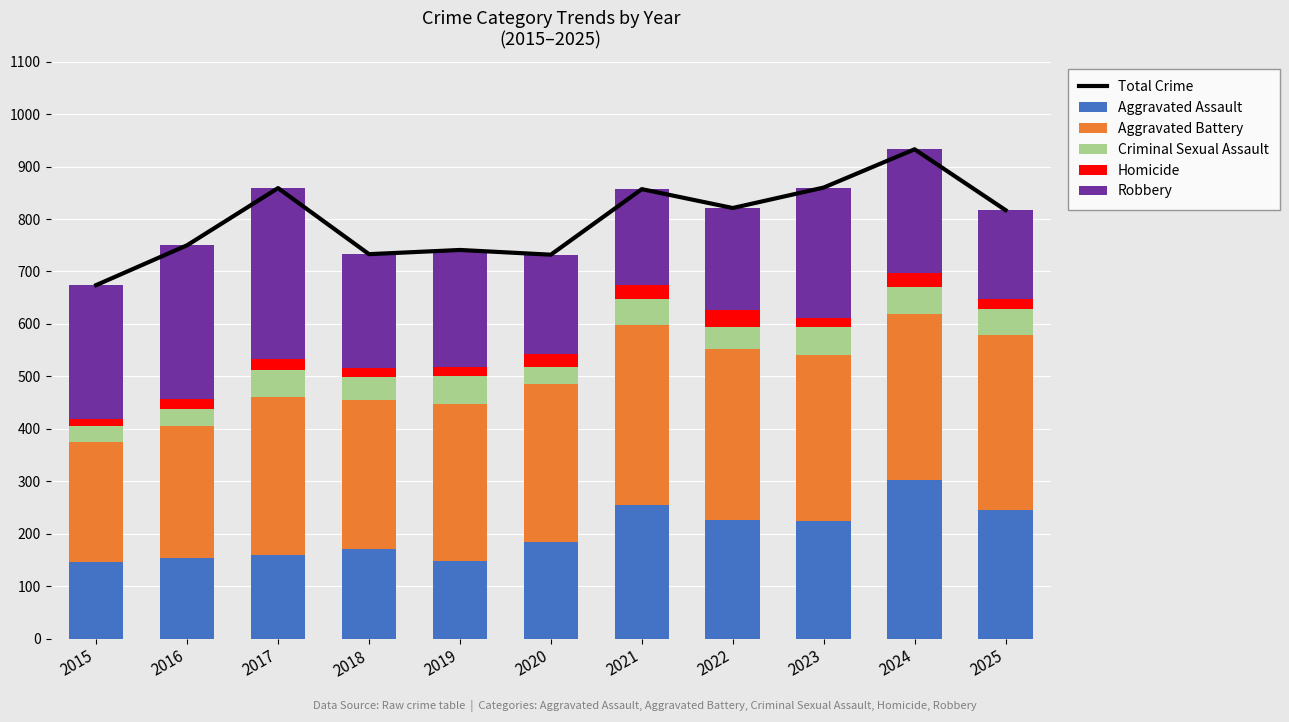

Which category has the lowest value in the Total Crime series?

2015